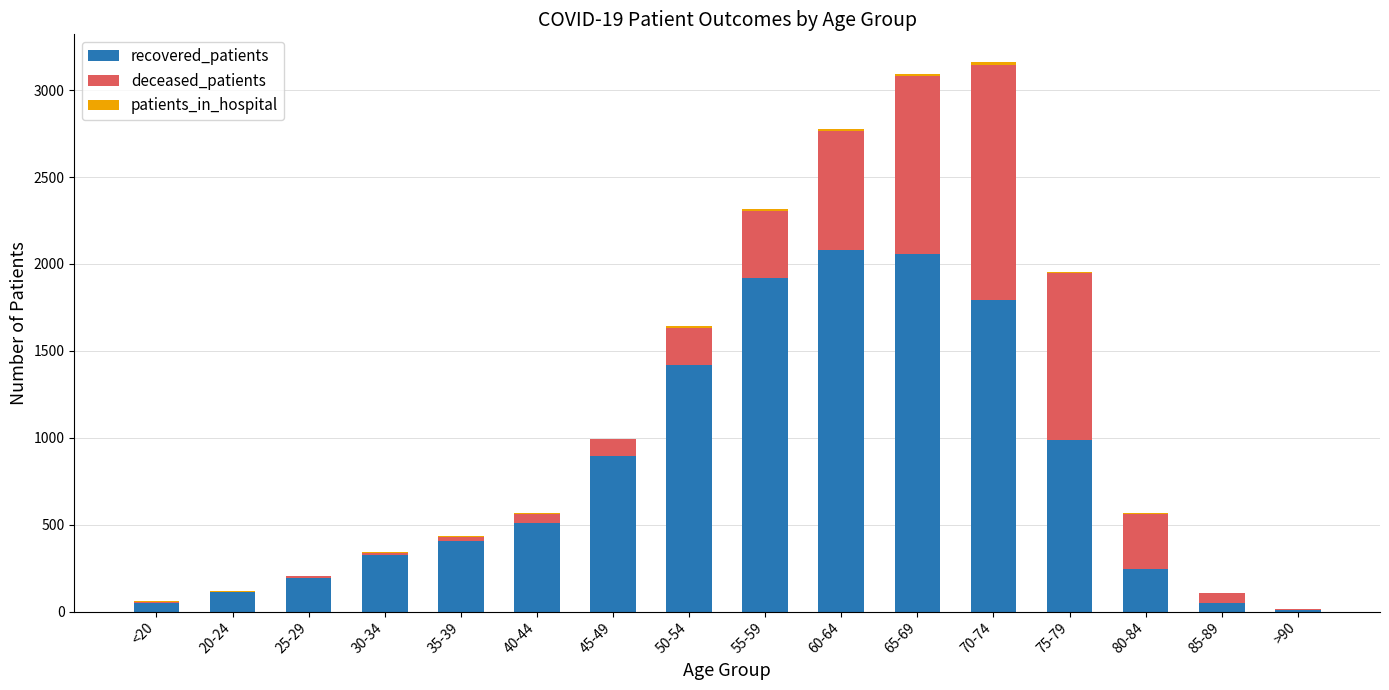

What is the highest value of the recovered_patients series?

2083